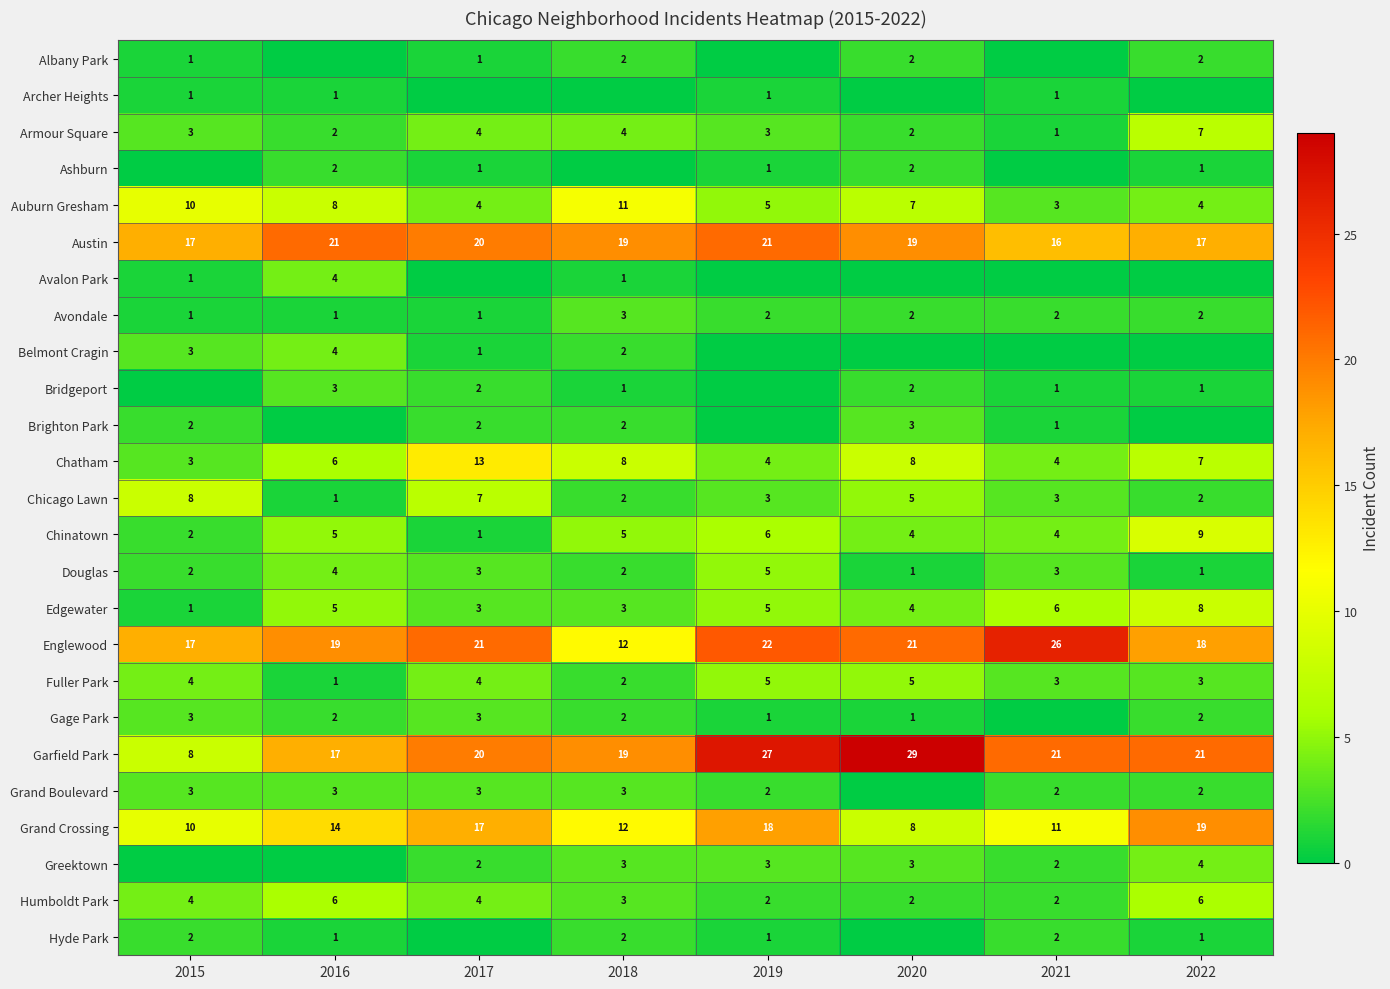

What is the difference between the Avondale values at 2022 and 2015?

1